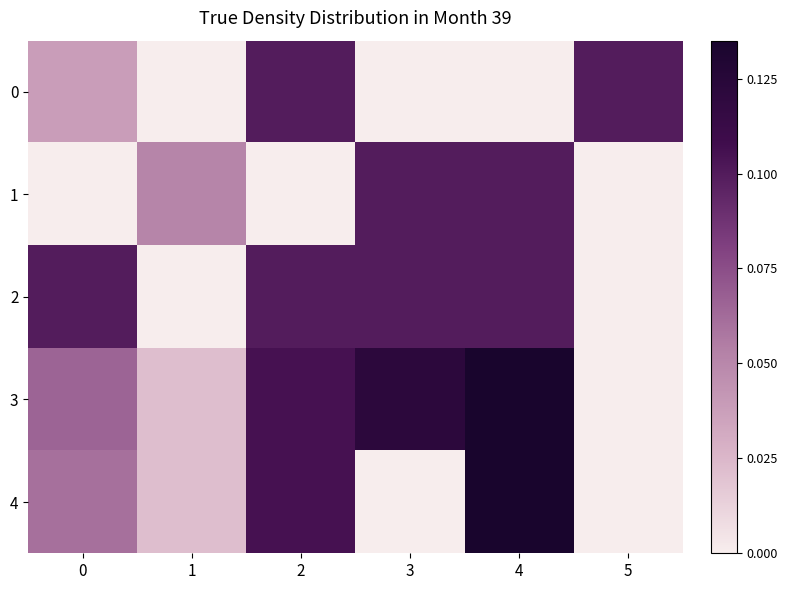

At 4, list the series in order from largest to smallest.

3, 4, 1, 2, 0